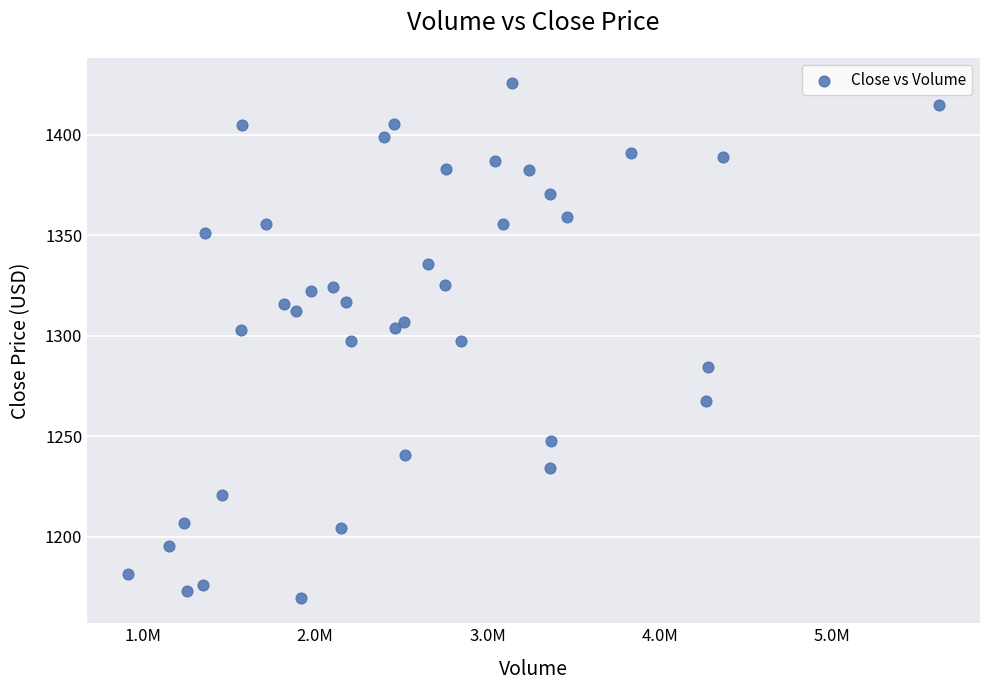

What is the range of X values (max minus min)?

4708456.0